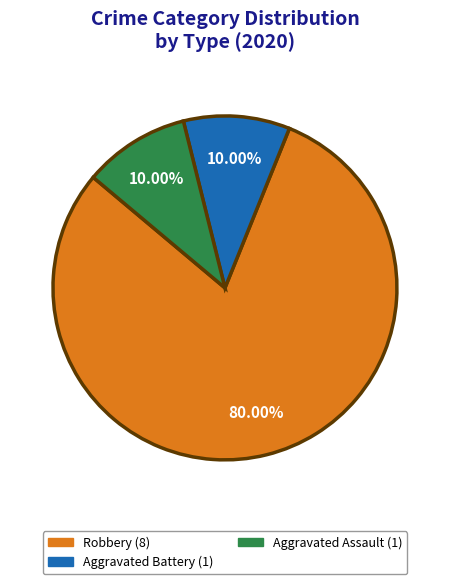

How many segments does this pie chart have?

3